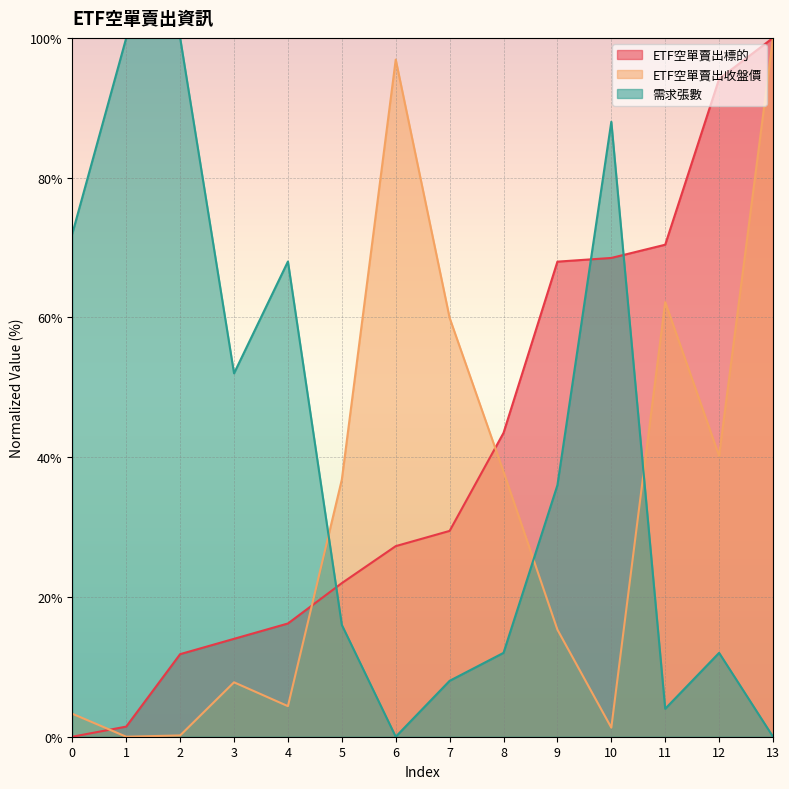

What is the maximum value shown in the chart?

100.0